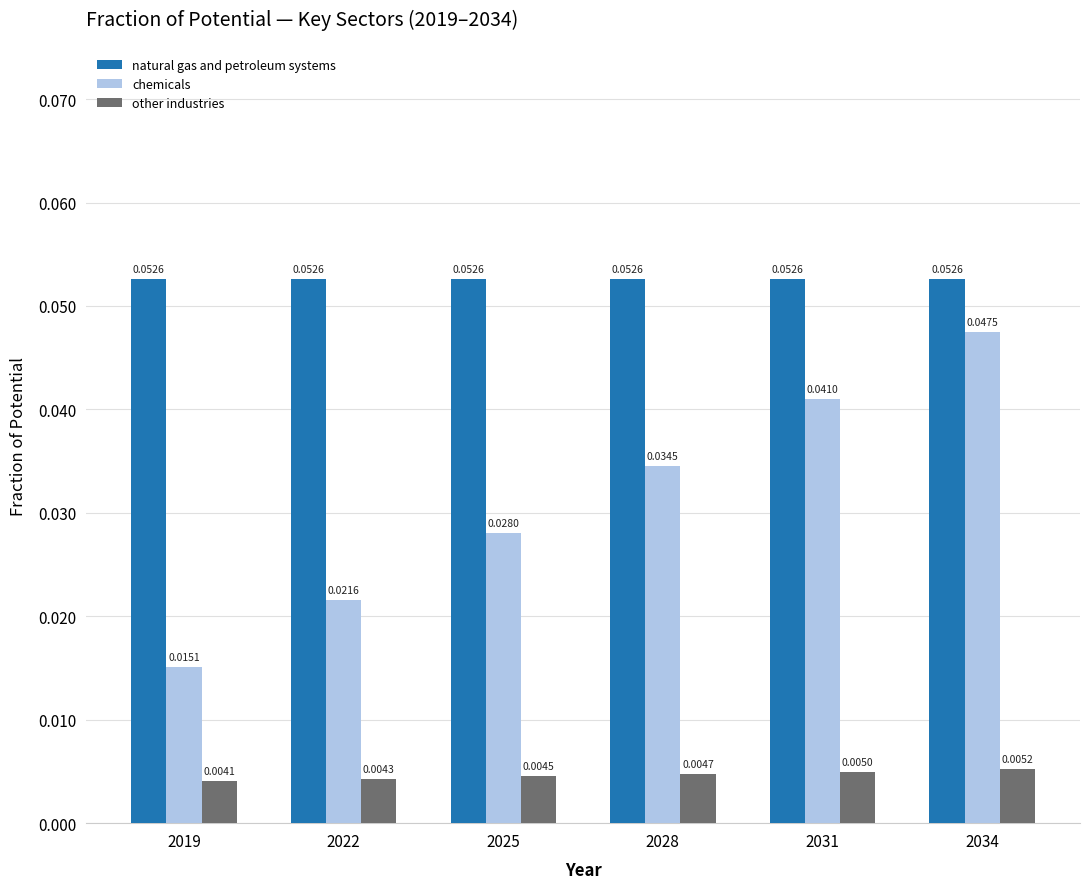

What are all the series names shown in the legend?

natural gas and petroleum systems, chemicals, other industries